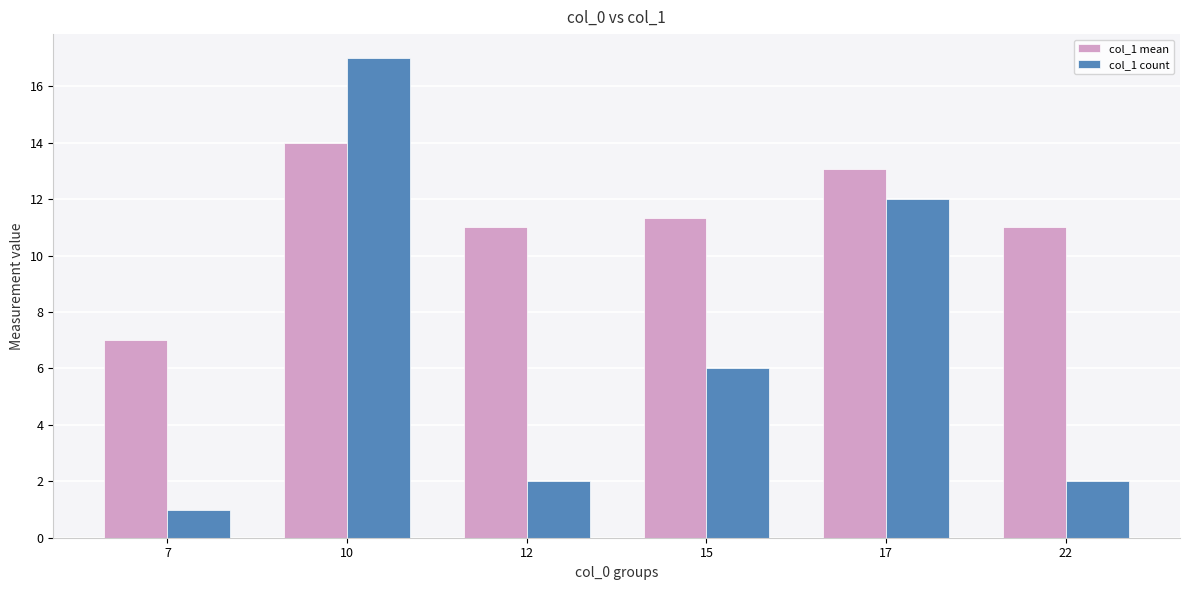

At which category is the sum across all series the highest?

10